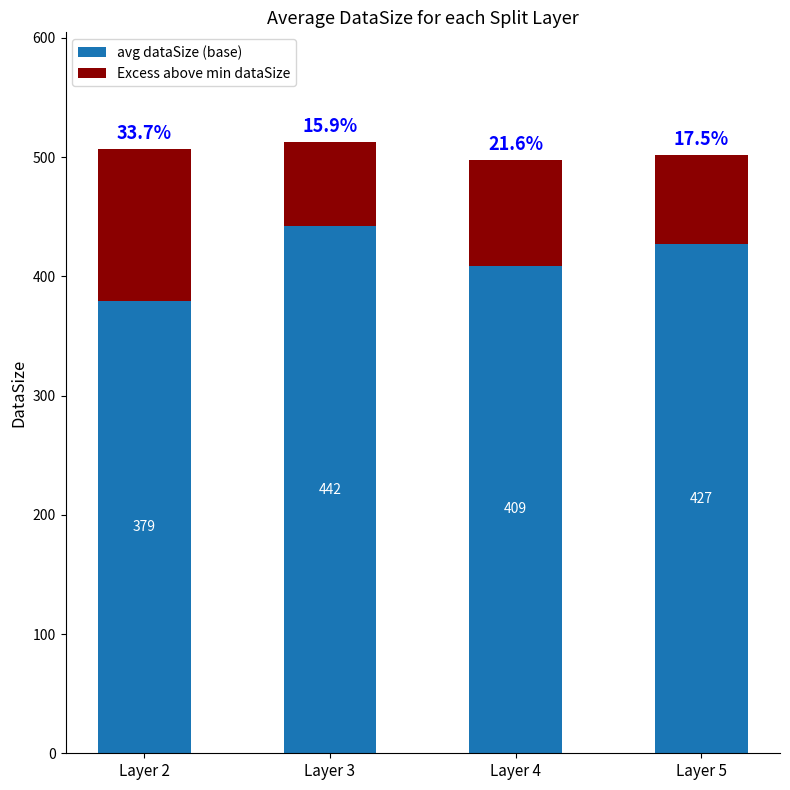

Does the chart contain any negative values?

No